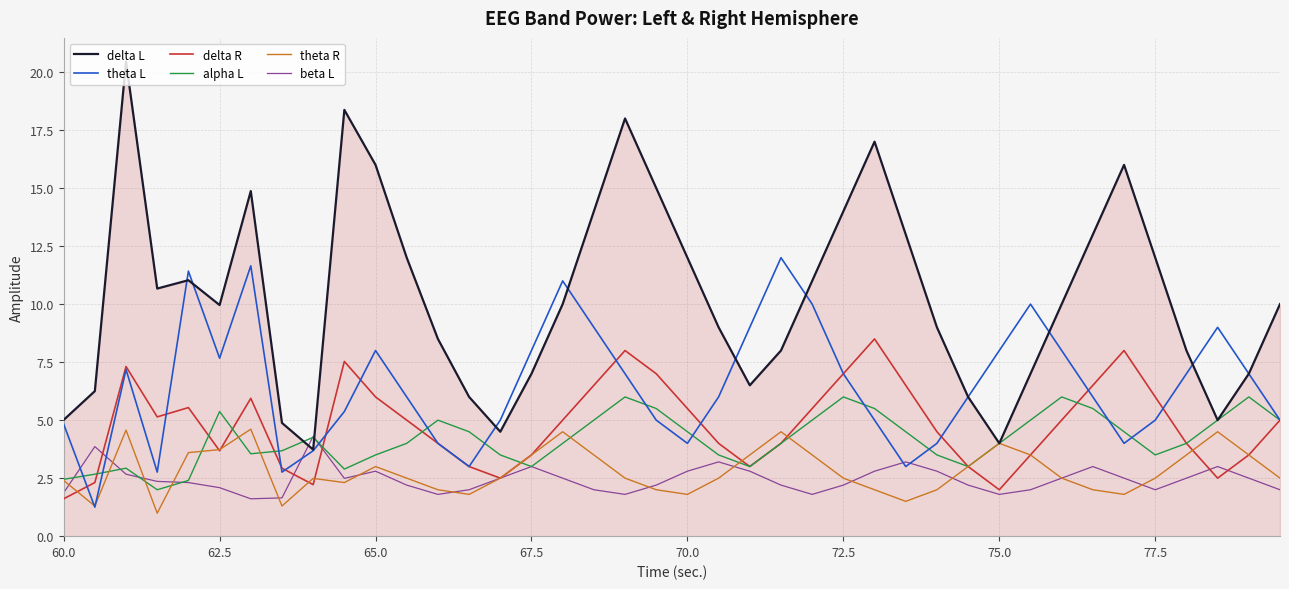

What is the maximum value for theta L?

12.0